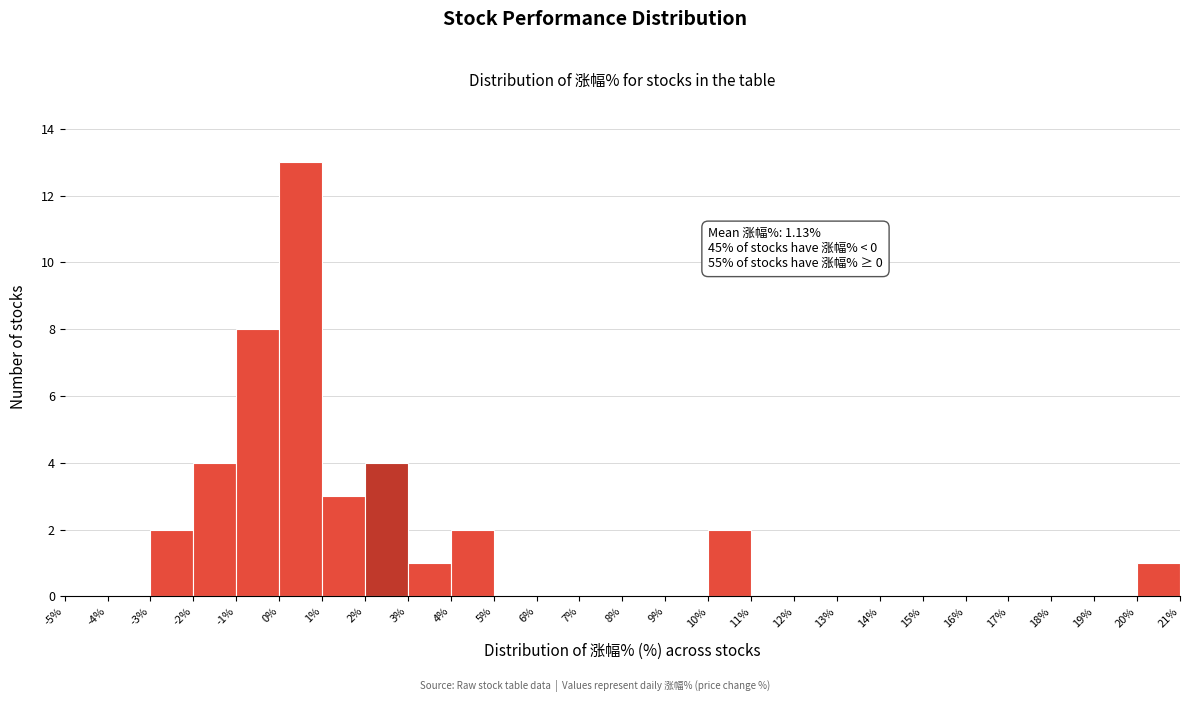

Over which range of the x-axis is the bar tallest?

0% to 1%